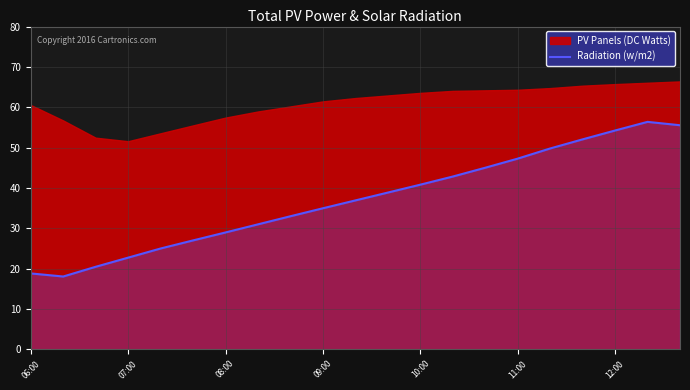

True or false: Radiation (w/m2) has a value of 46.8 at 09:00.

False